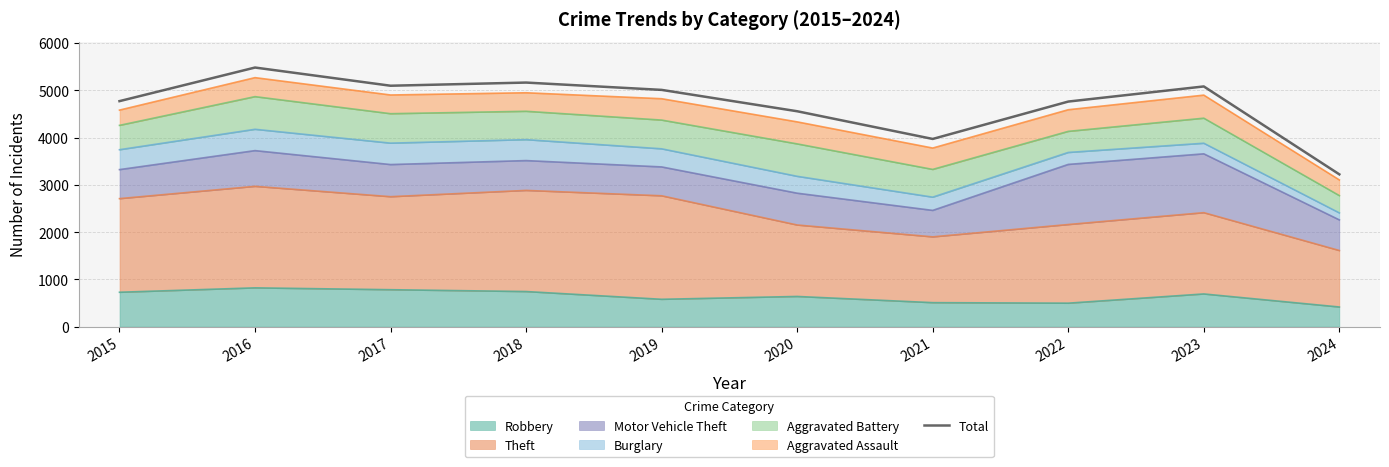

Reading left to right, what are all the values shown in this chart?

2015=4770	2016=5481	2017=5096	2018=5163	2019=5008	2020=4556	2021=3970	2022=4761	2023=5081	2024=3221